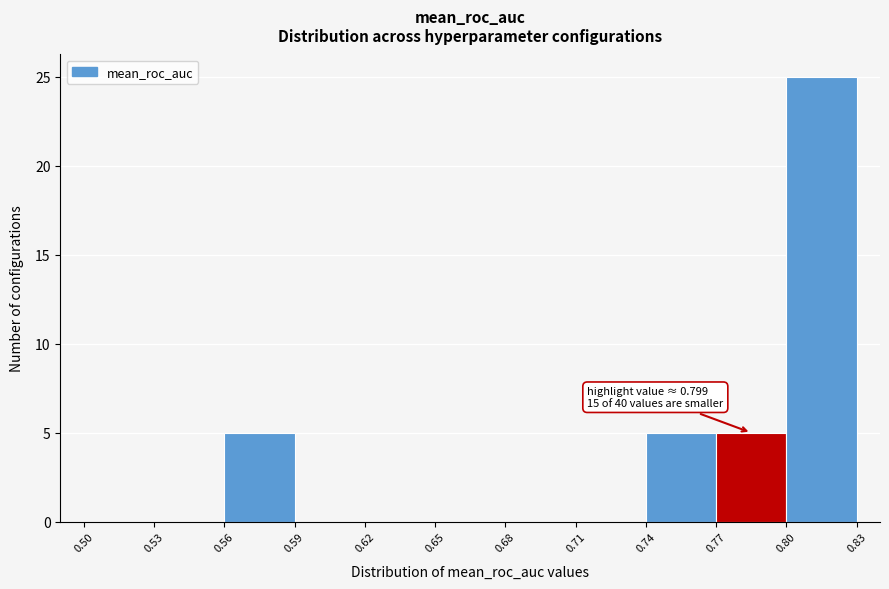

Over which range of the x-axis is the bar tallest?

0.80 to 0.83